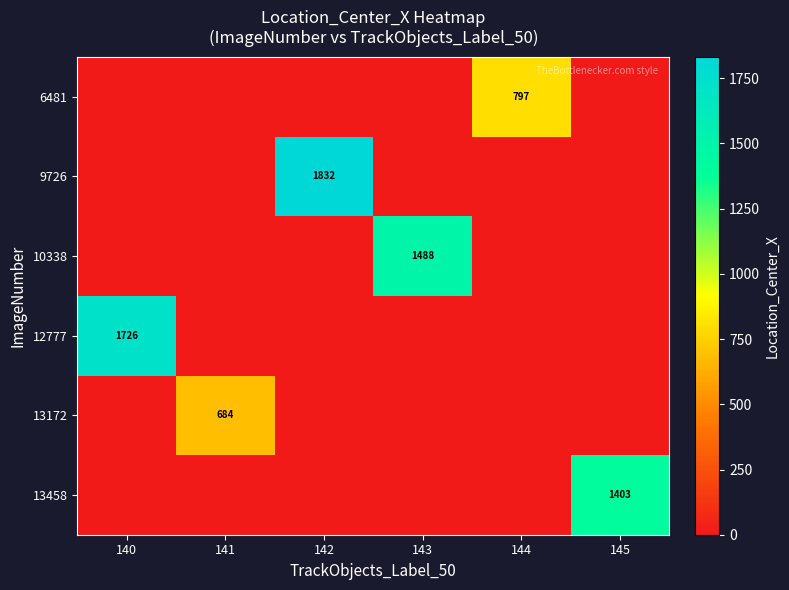

What is the maximum value shown in the chart?

1832.5